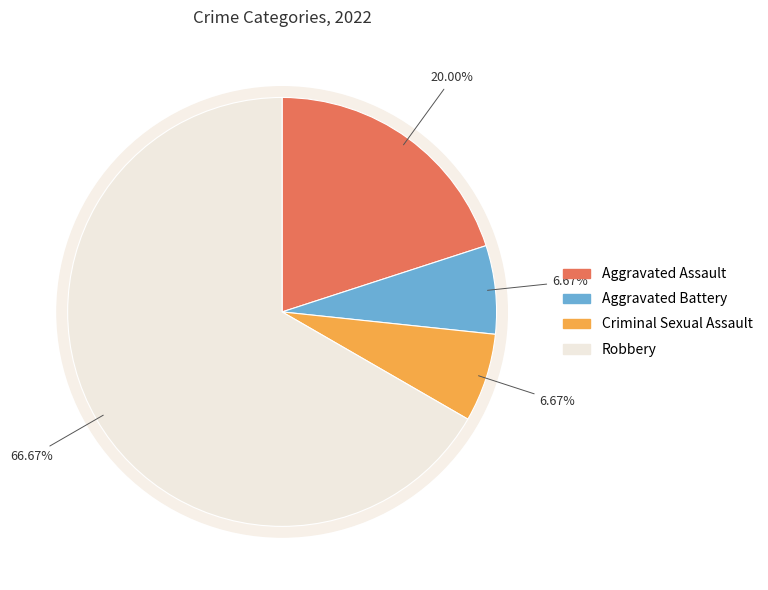

True or false: Aggravated Assault accounts for 13% of the total.

False